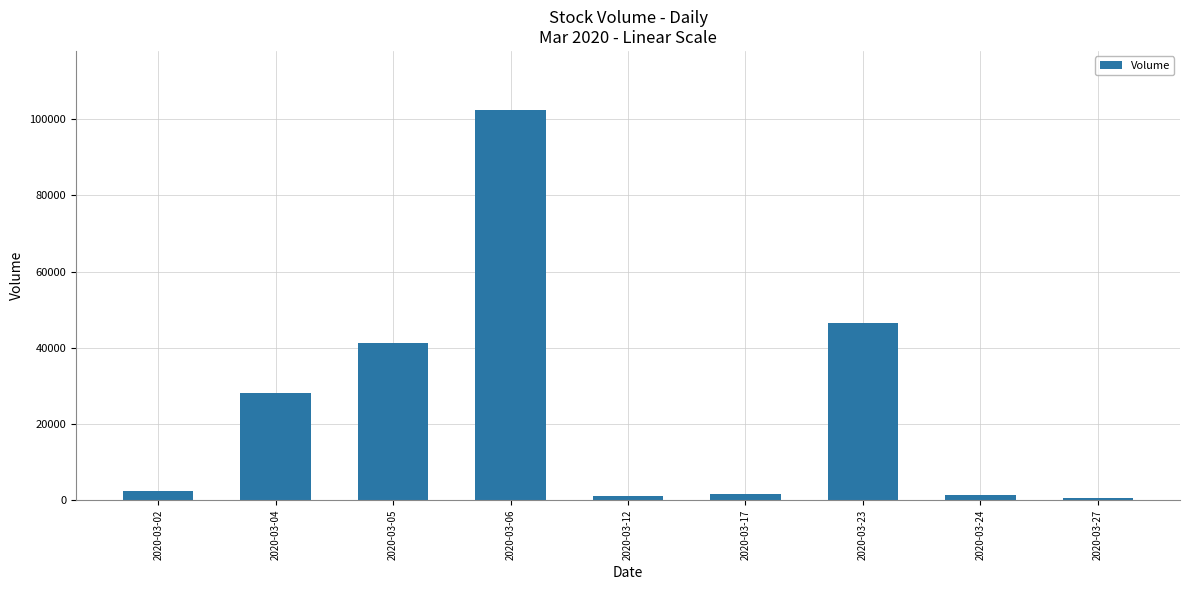

Is it true that the value at 2020-03-05 is 9325?

False